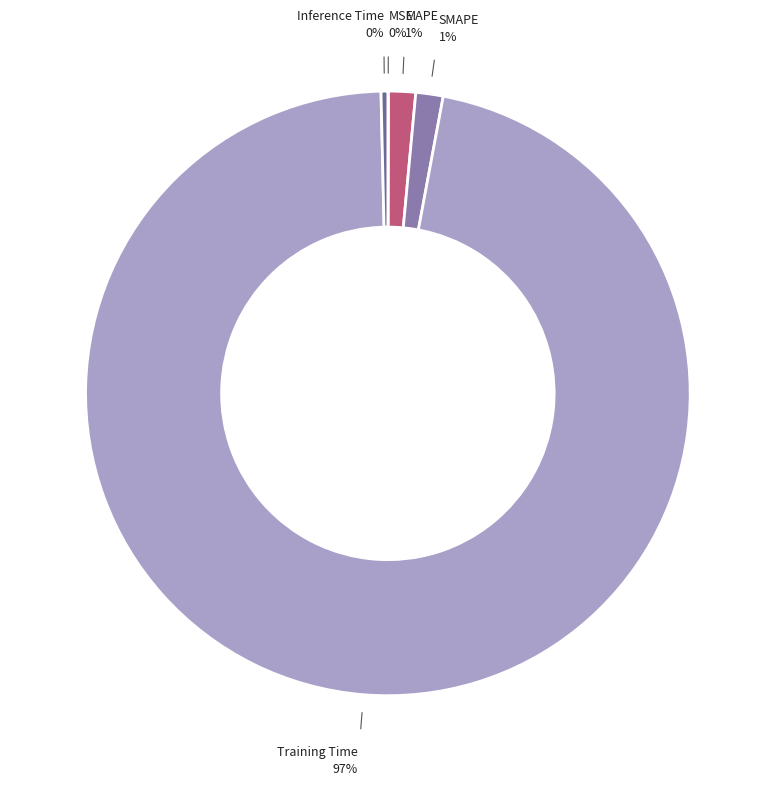

Does any single category account for the majority?

Yes